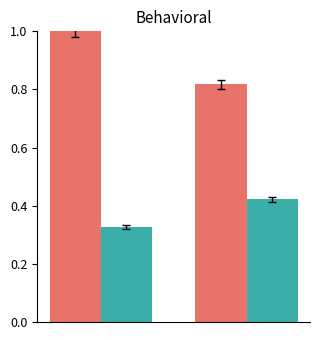

What is the greatest value displayed?

1.0